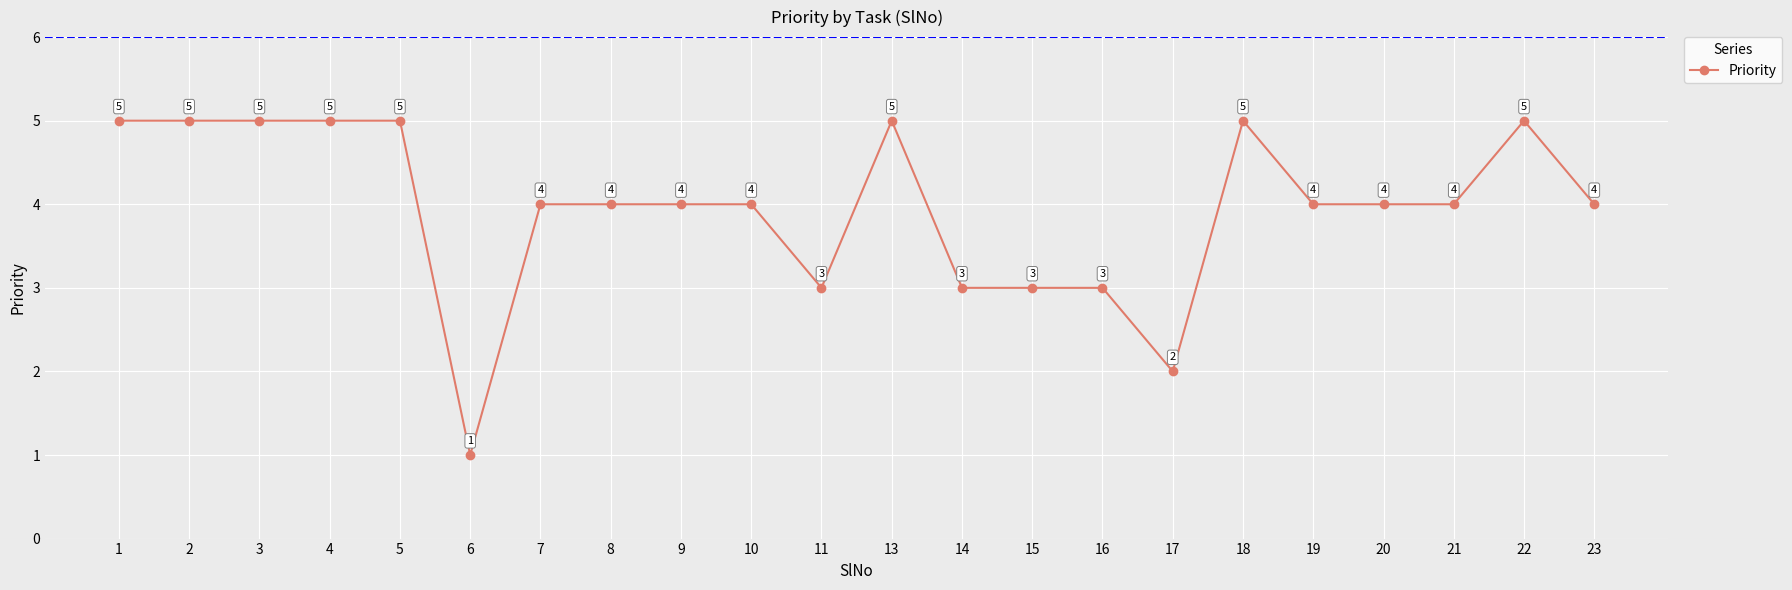

How many values are between 3 and 5?

20